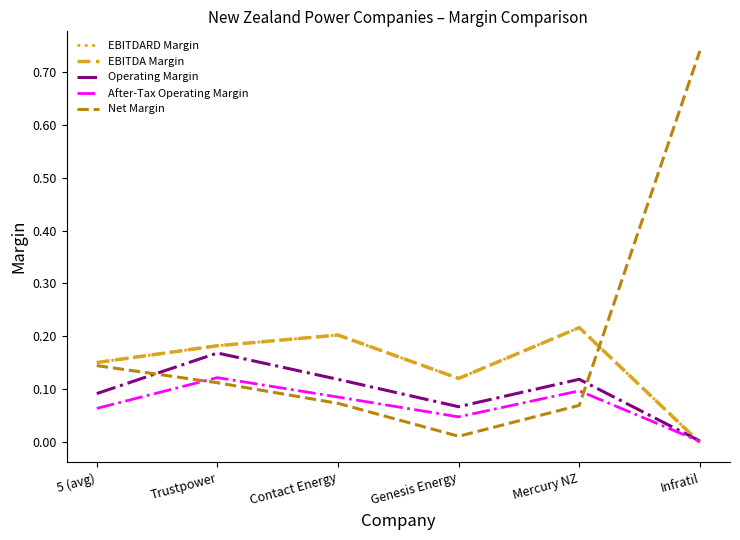

What is the average value of the Net Margin series?

0.2